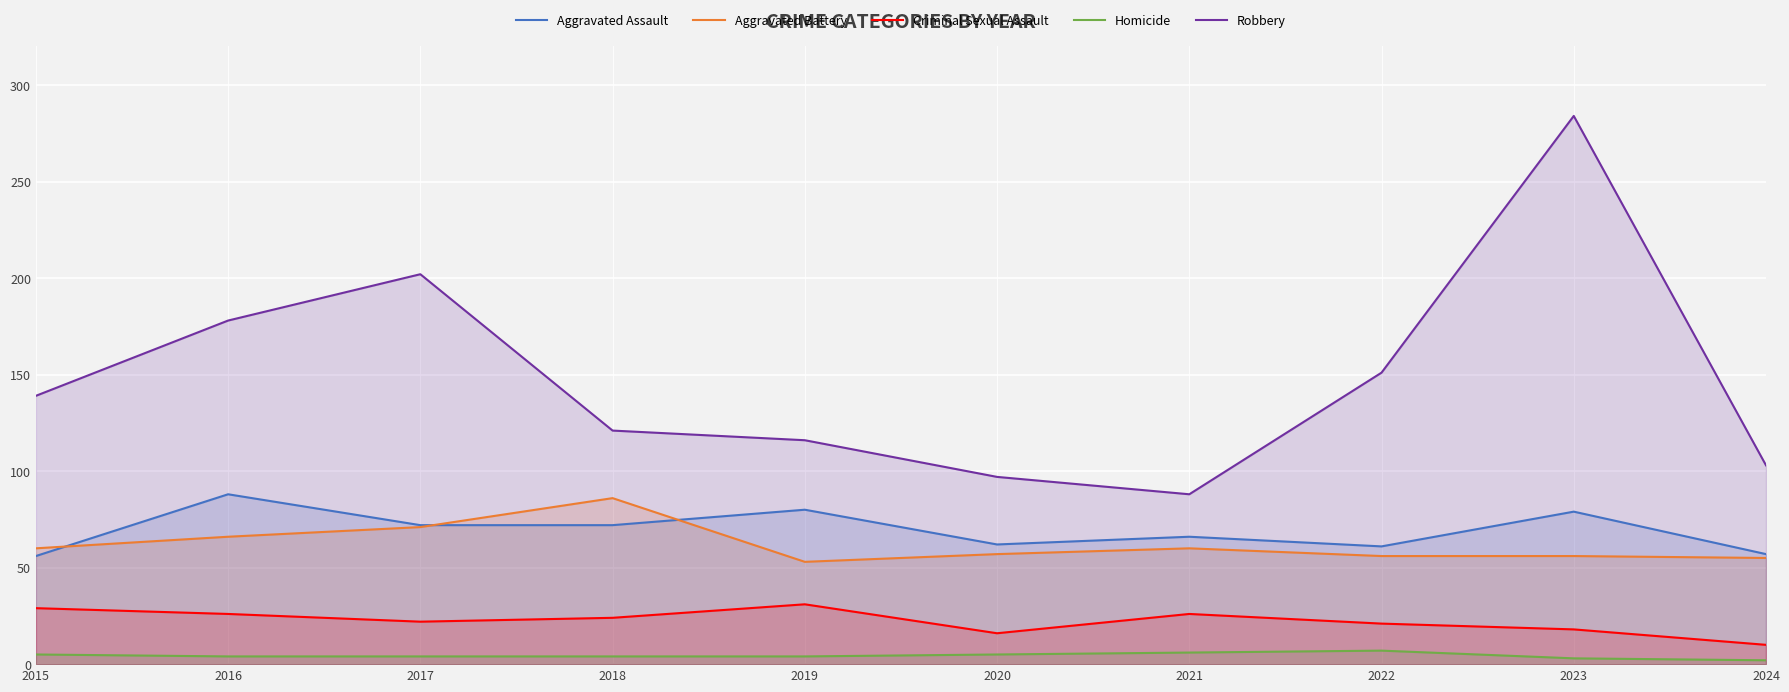

How many data points does each series have?

10